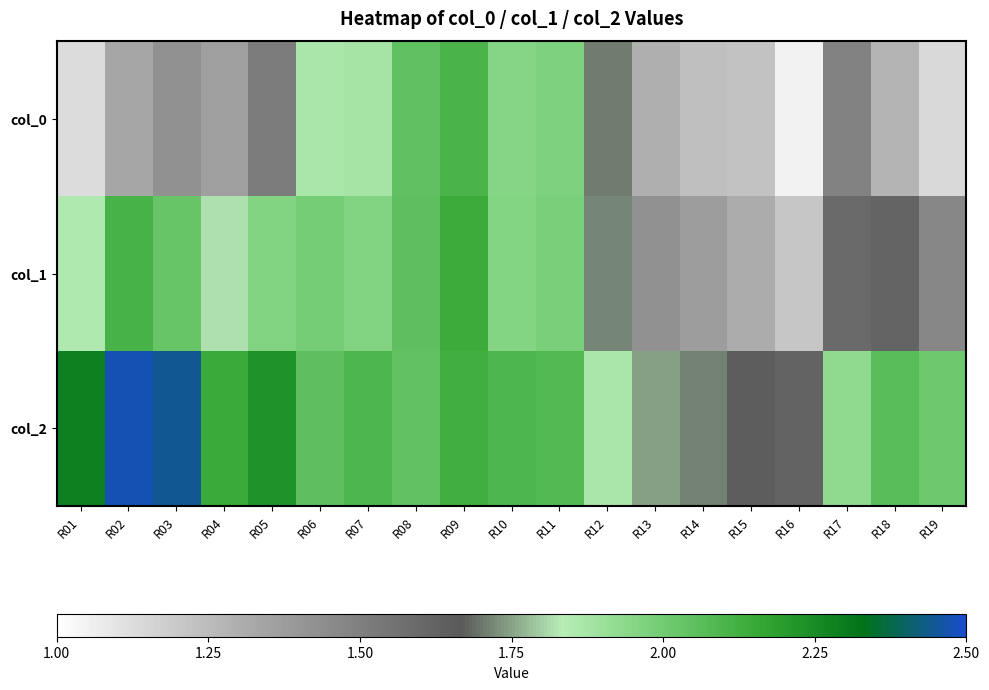

List the series in order of their overall mean, lowest first.

col_0, col_1, col_2